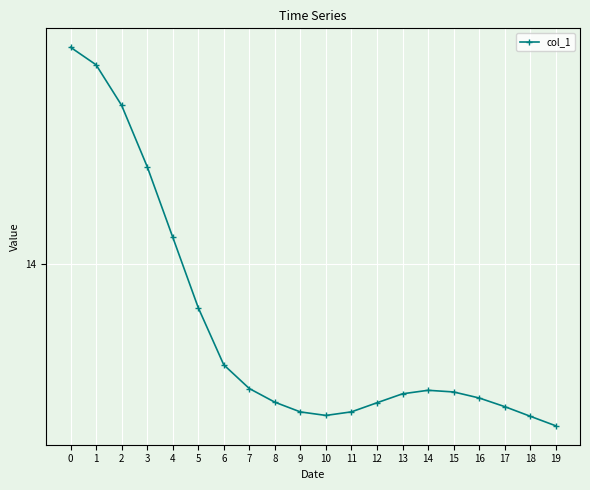

Is it true that the value at 10 is 13.0?

True